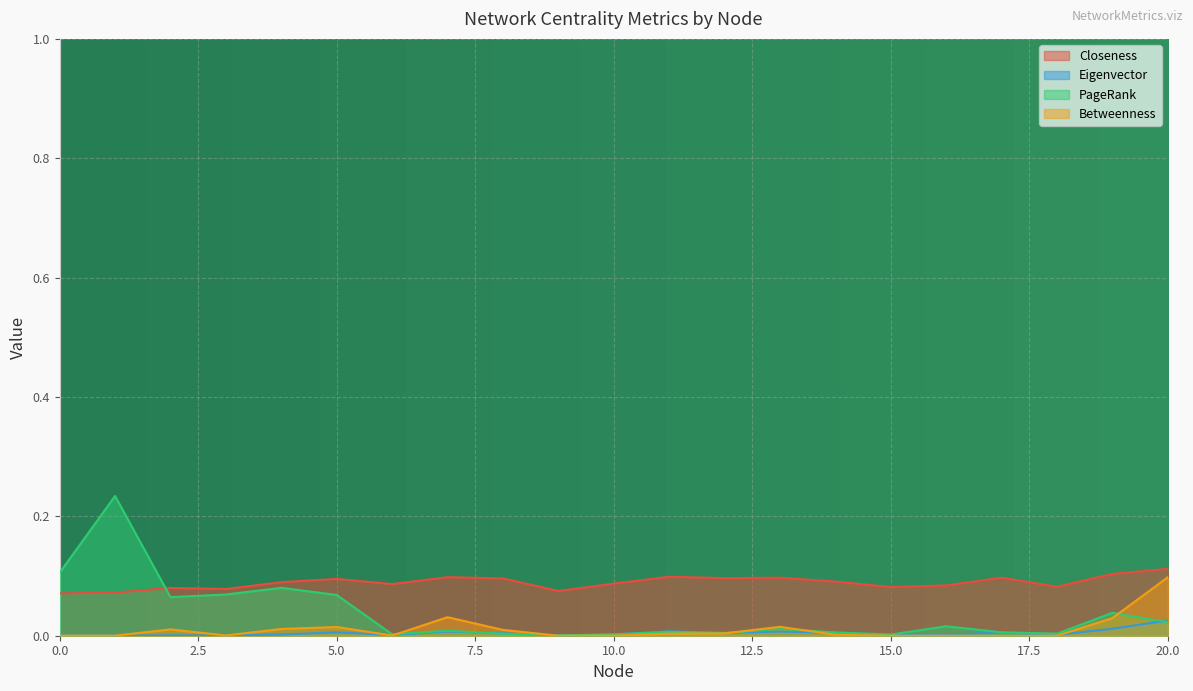

Which category has the highest value across all series?

1